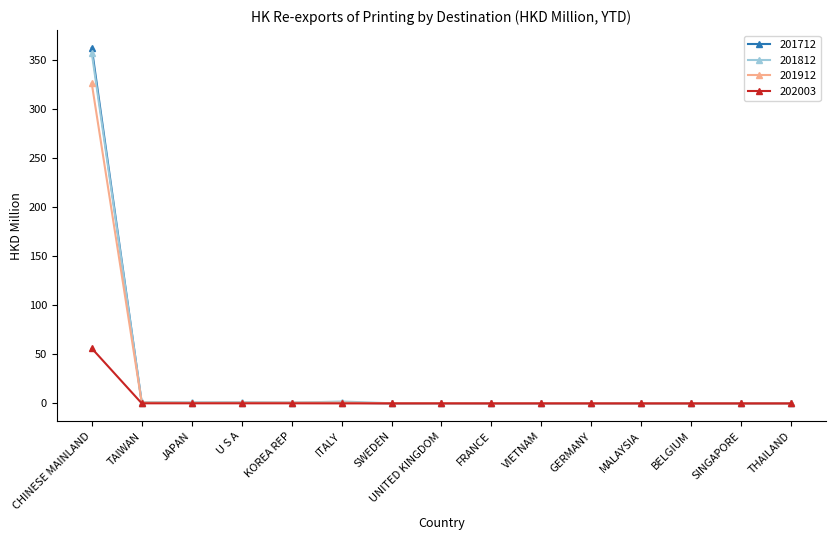

What is the sum of the 201712 values at JAPAN and FRANCE?

0.7